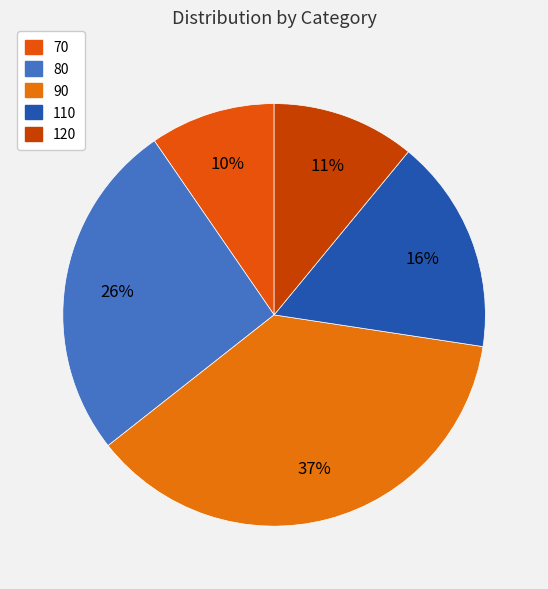

Does any single category account for the majority?

No